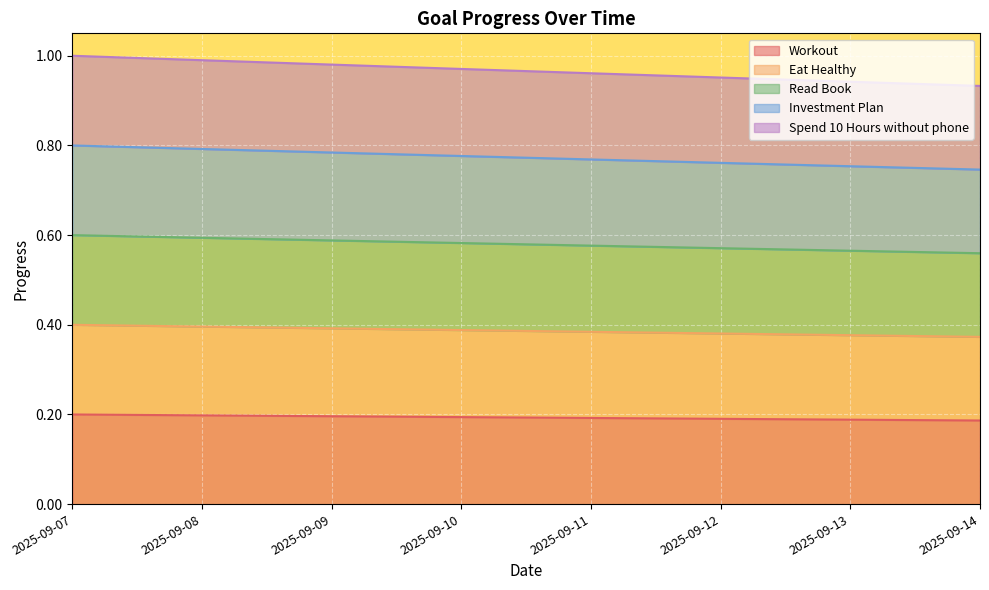

Rank the series by their maximum value, from highest to lowest.

Spend 10 Hours without phone, Investment Plan, Read Book, Eat Healthy, Workout